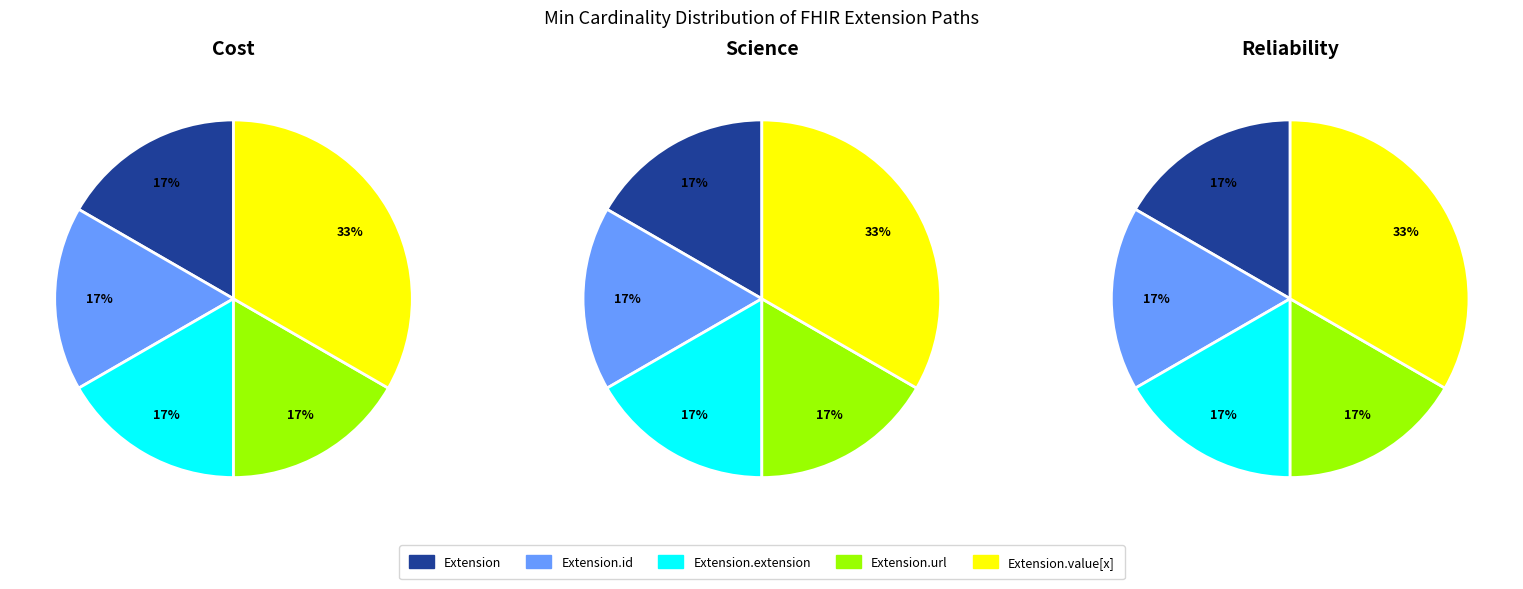

Approximately how many times larger is the value at Extension.url compared to Extension.id?

1.0